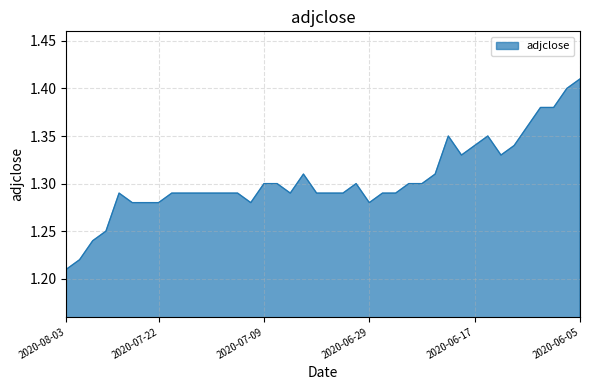

Does the chart have visible grid lines?

Yes